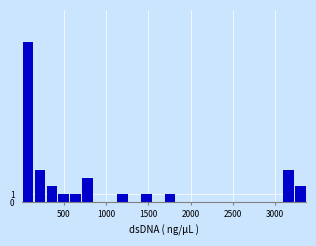

Around what value on the x-axis is the tallest bar? Give the approximate position of its centre, as read against the axis.

100